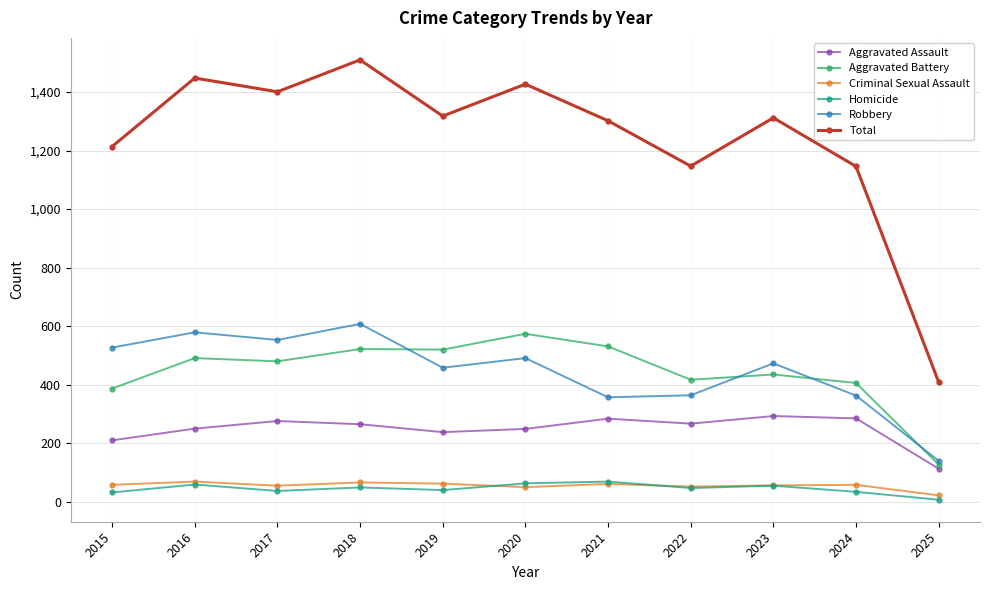

Is the value of Aggravated Assault at 2021 greater than the value of Total at 2023?

No